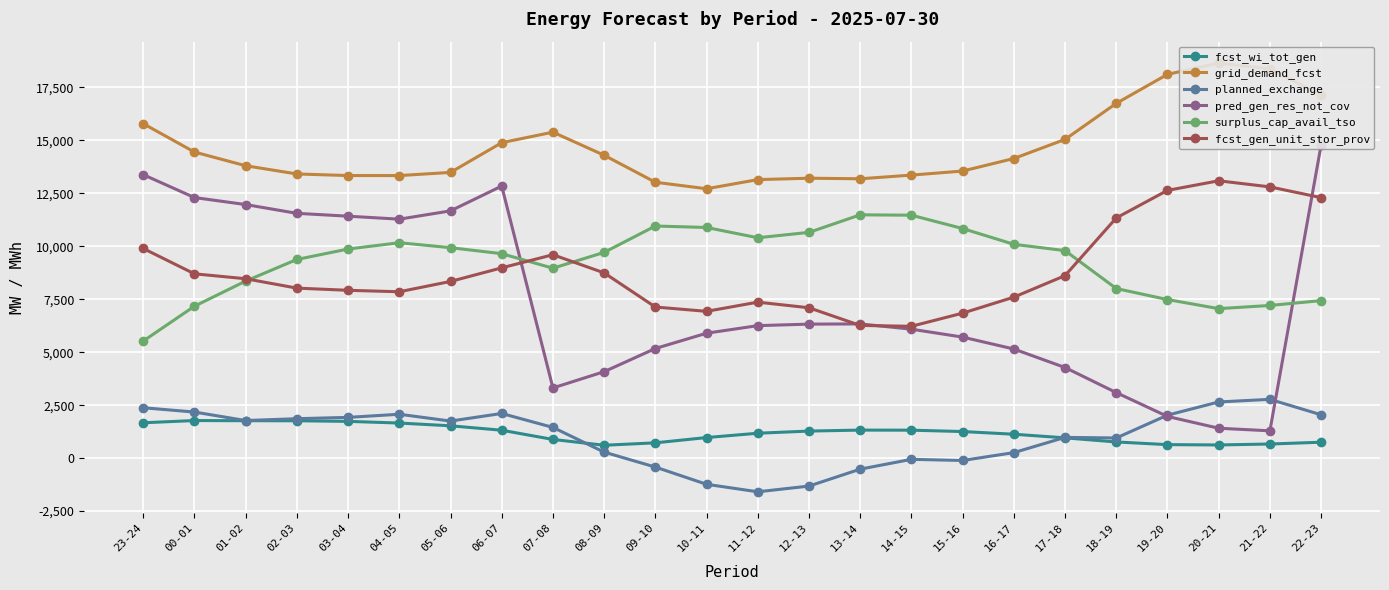

Reading left to right, list all the values displayed in this chart.

fcst_wi_tot_gen: 1671	1776	1768	1765	1737	1658	1528	1319	884	610	724	973	1177	1279	1325	1321	1257	1130	959	765	639	624	668	753
grid_demand_fcst: 15788	14448	13802	13414	13339	13338	13487	14890	15387	14297	13023	12716	13147	13213	13187	13360	13552	14143	15045	16746	18116	18647	18371	17142
planned_exchange: 2380	2177	1776	1863	1925	2073	1751	2110	1452	286	-420	-1233	-1587	-1317	-518	-55	-109	262	981	953	2030	2653	2776	2049
pred_gen_res_not_cov: 13381	12300	11970	11556	11421	11280	11672	12843	3315	4082	5176	5898	6255	6327	6336	6088	5714	5152	4278	3095	1969	1413	1291	14778
surplus_cap_avail_tso: 5528	7172	8358	9379	9872	10168	9935	9651	8966	9713	10957	10888	10403	10657	11485	11468	10838	10094	9796	8006	7486	7058	7207	7436
fcst_gen_unit_stor_prov: 9897	8701	8469	8026	7923	7854	8341	8983	9602	8746	7134	6930	7364	7099	6265	6224	6845	7600	8616	11338	12639	13092	12804	12298